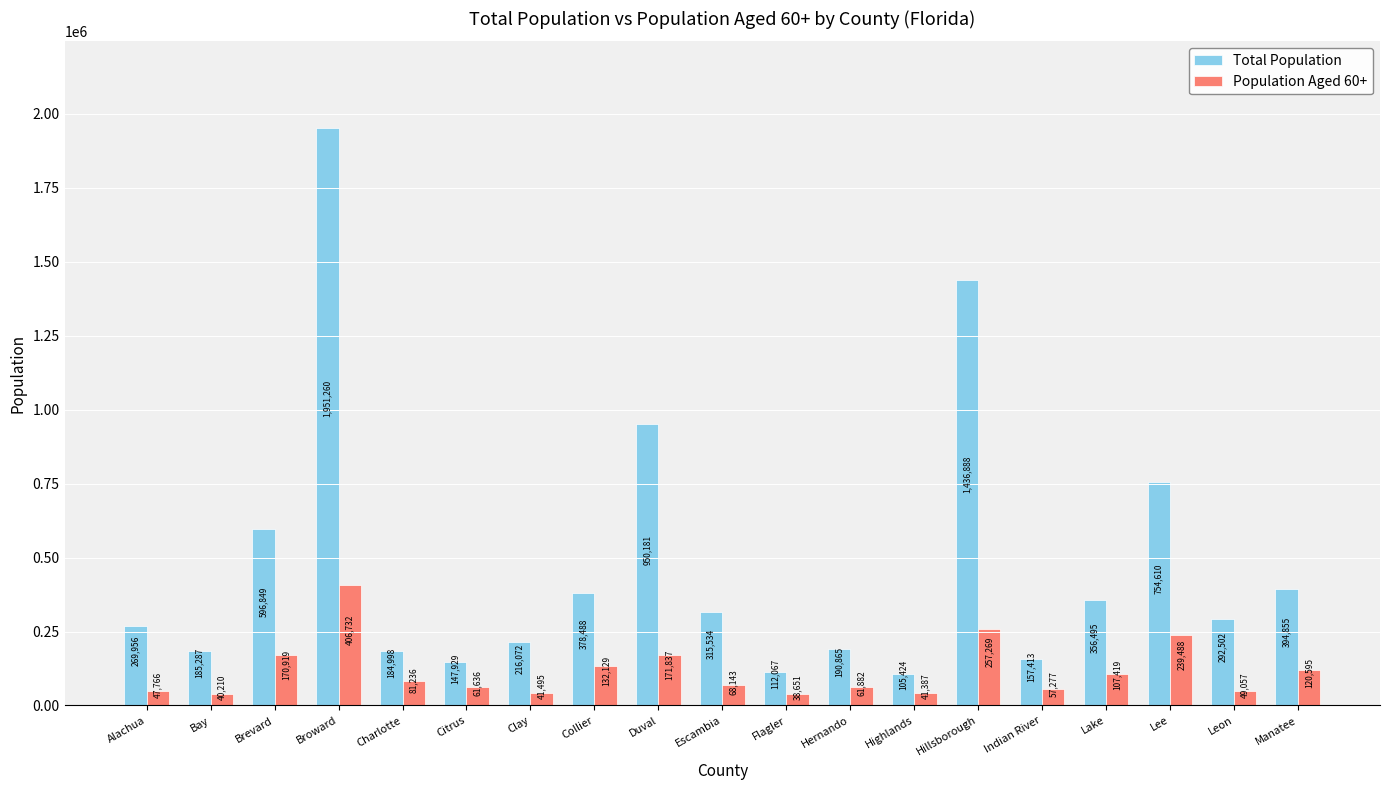

Are the bars grouped side by side (vs. stacked)?

Yes